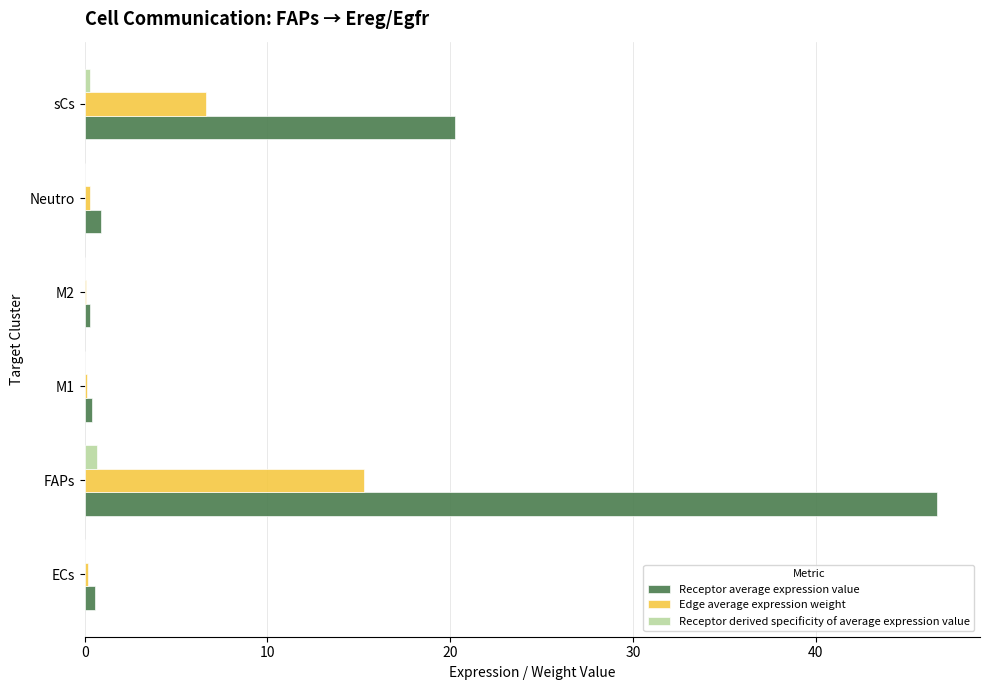

Which series has the largest total across all categories?

Receptor average expression value